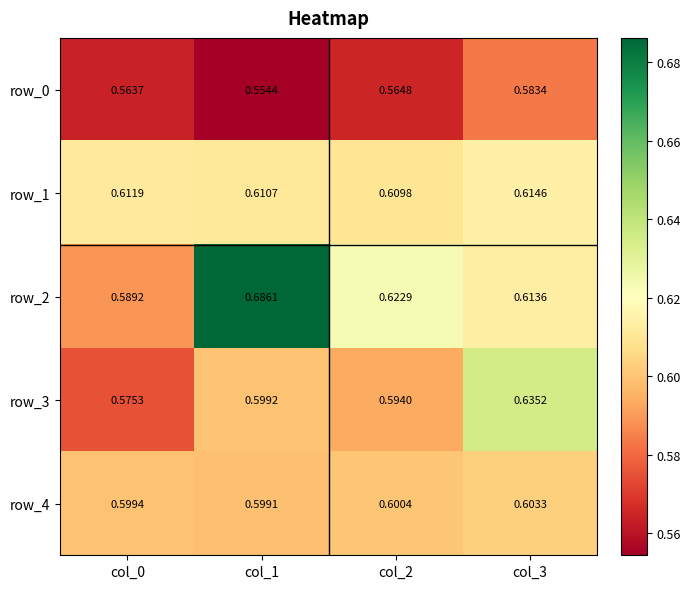

Reading left to right, list all the values displayed in this chart.

row_0: col_0=0.6	col_1=0.6	col_2=0.6	col_3=0.6
row_1: col_0=0.6	col_1=0.6	col_2=0.6	col_3=0.6
row_2: col_0=0.6	col_1=0.7	col_2=0.6	col_3=0.6
row_3: col_0=0.6	col_1=0.6	col_2=0.6	col_3=0.6
row_4: col_0=0.6	col_1=0.6	col_2=0.6	col_3=0.6